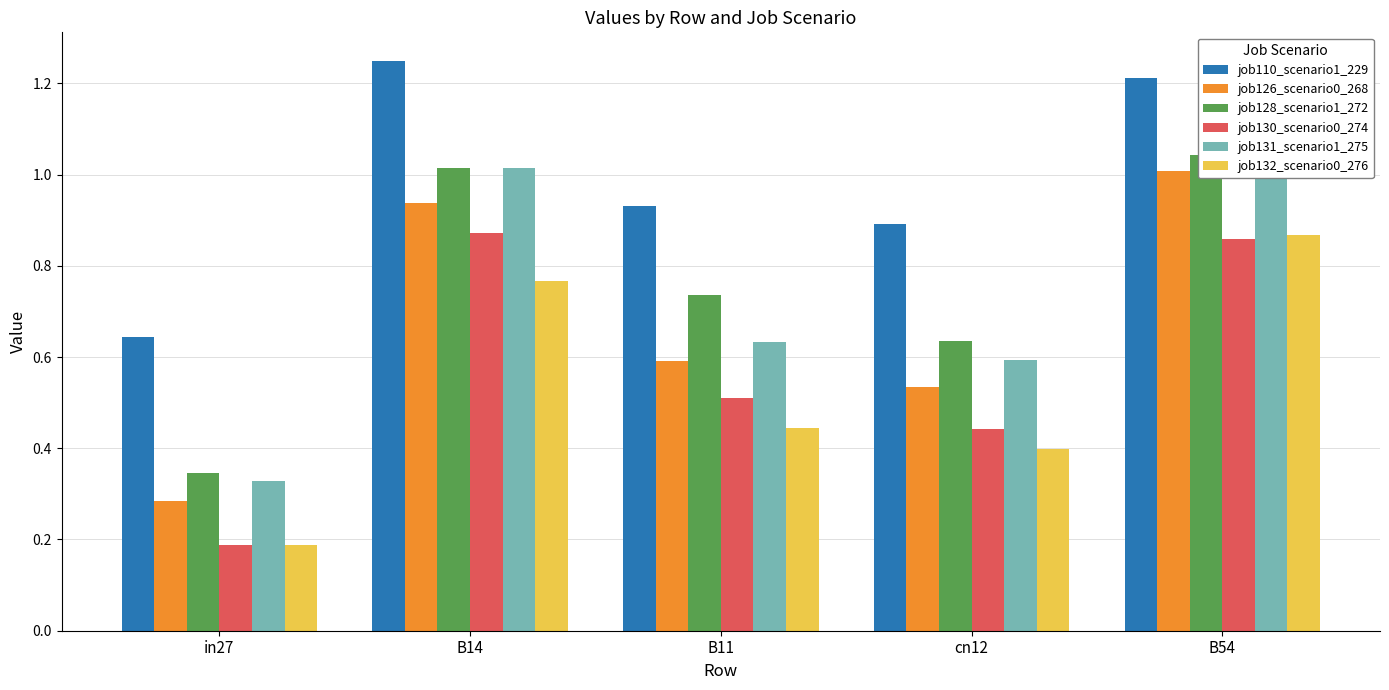

Where is job110_scenario1_229 nearest to the value 0?

in27